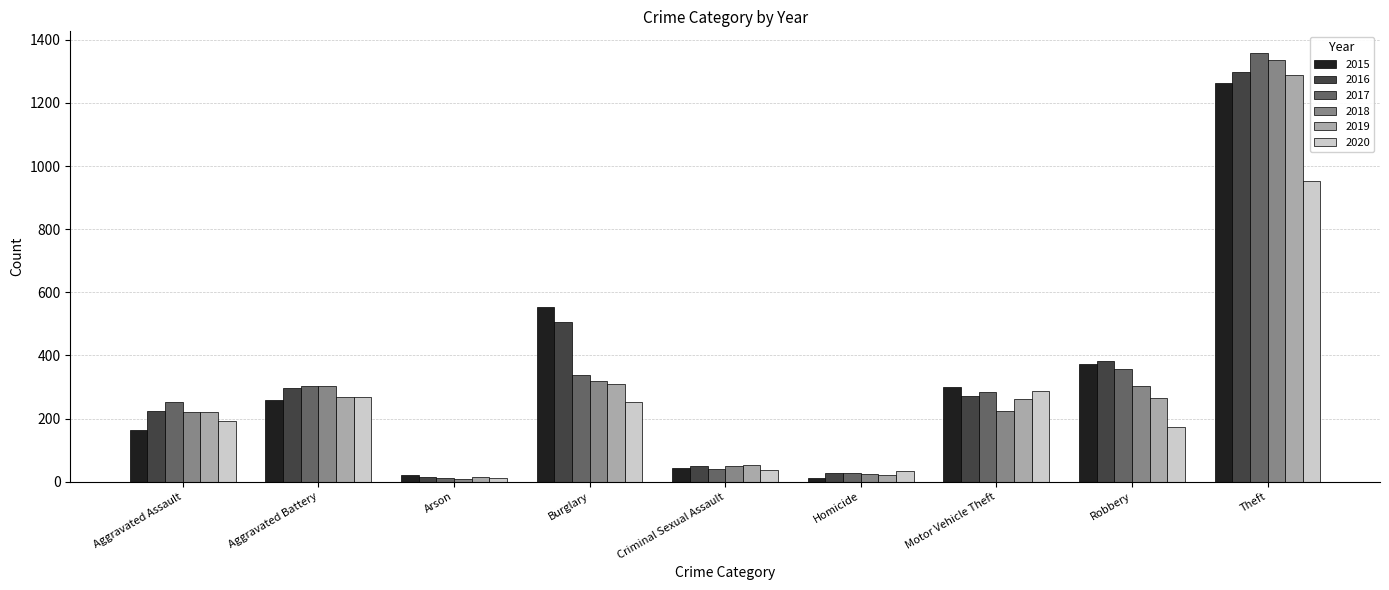

What is the total value across all series at Criminal Sexual Assault?

278